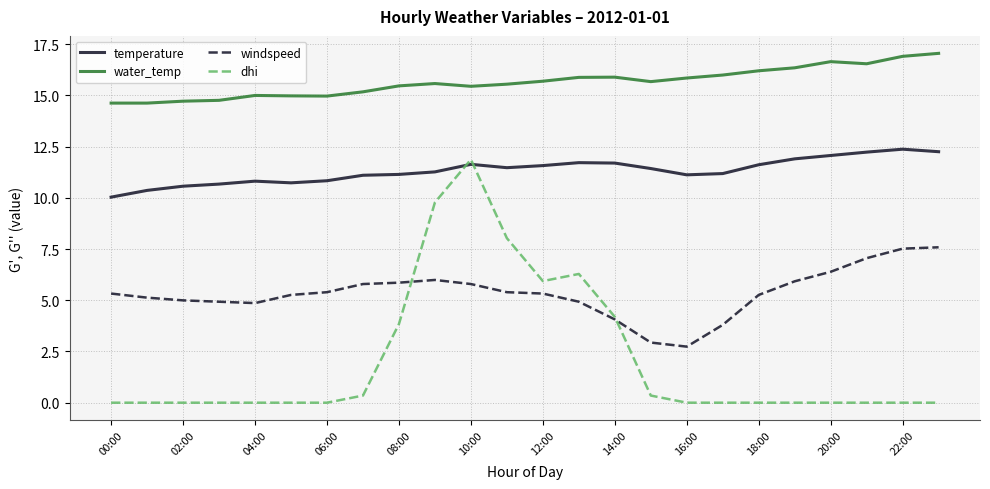

What is the lowest value of the water_temp series?

14.6